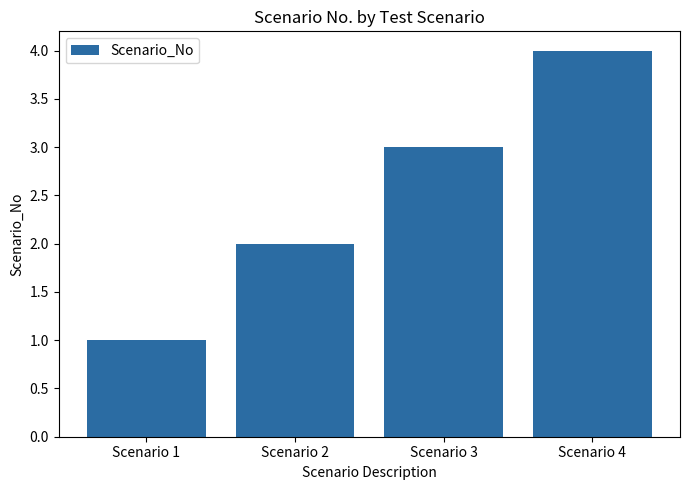

The value at Scenario 4 is 4. True or false?

True